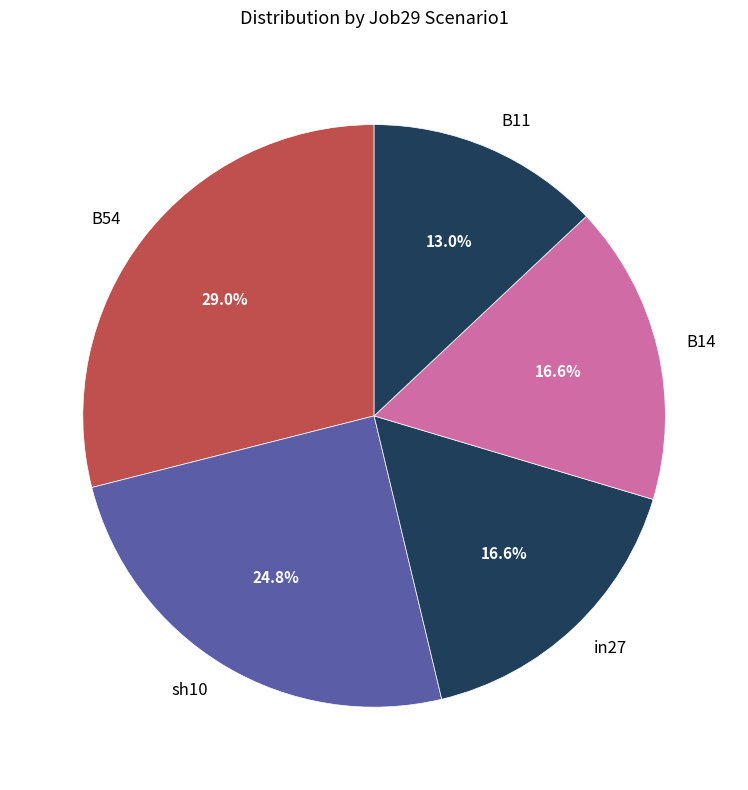

How many segments does this pie chart have?

5